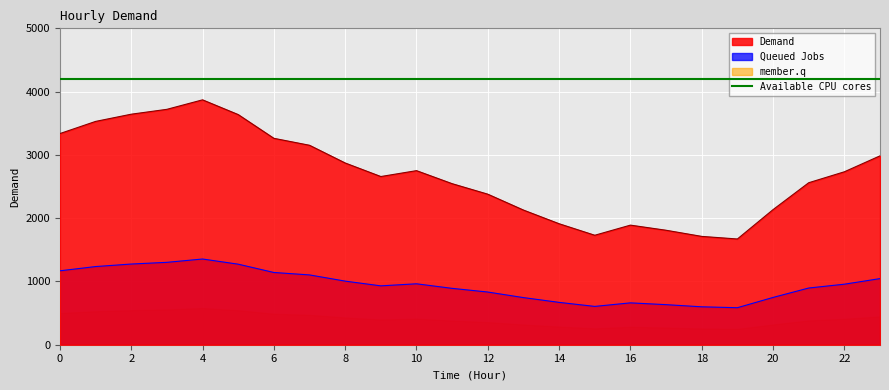

How many lines are shown in the chart?

1